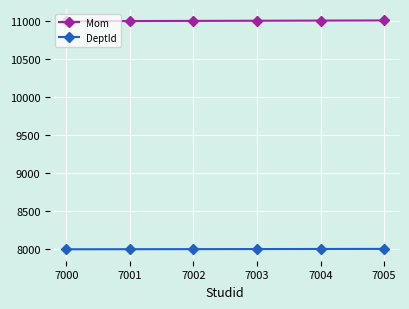

What is the sum of all Mom values?

66036